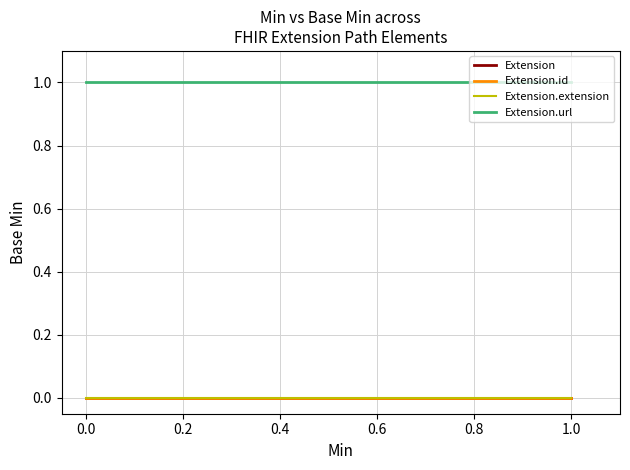

Which series has the largest total across all categories?

Extension.url